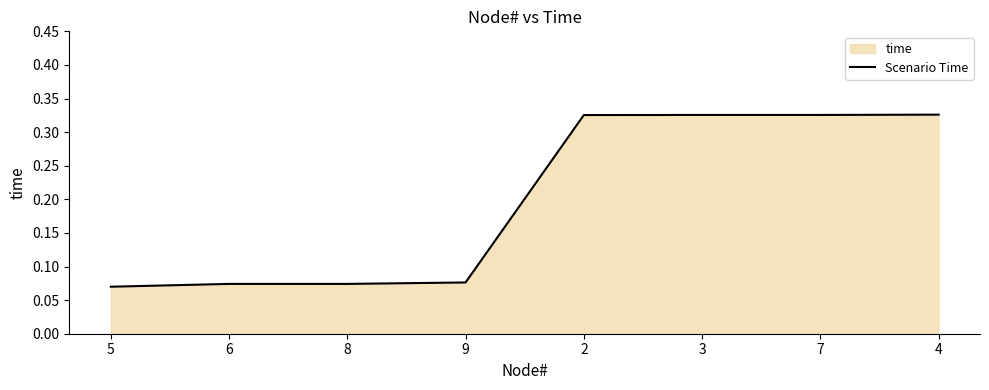

What is the average value?

0.2